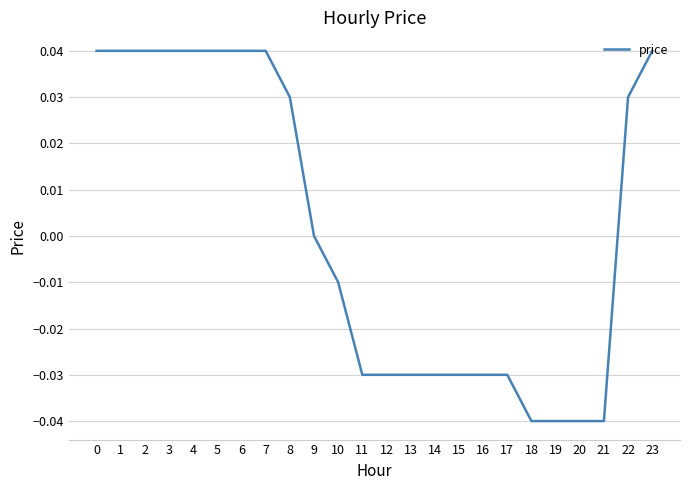

Between 12 and 21, which is larger?

12